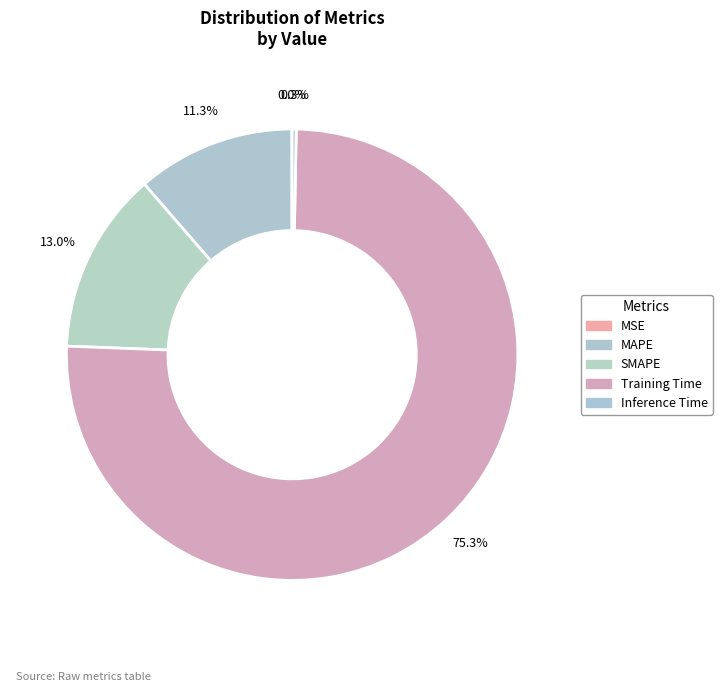

To the nearest percent, what is the difference between the largest and smallest slice percentages?

75%